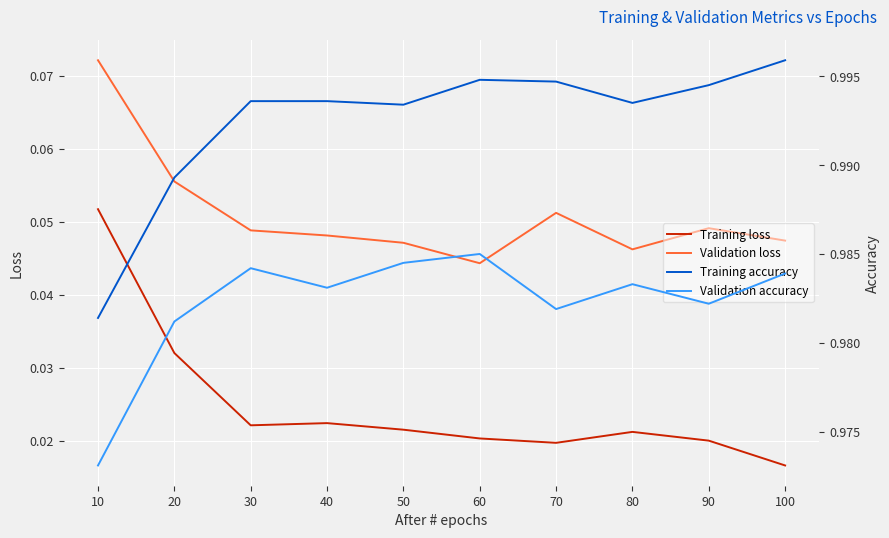

What is the average value of the Validation accuracy series?

1.0